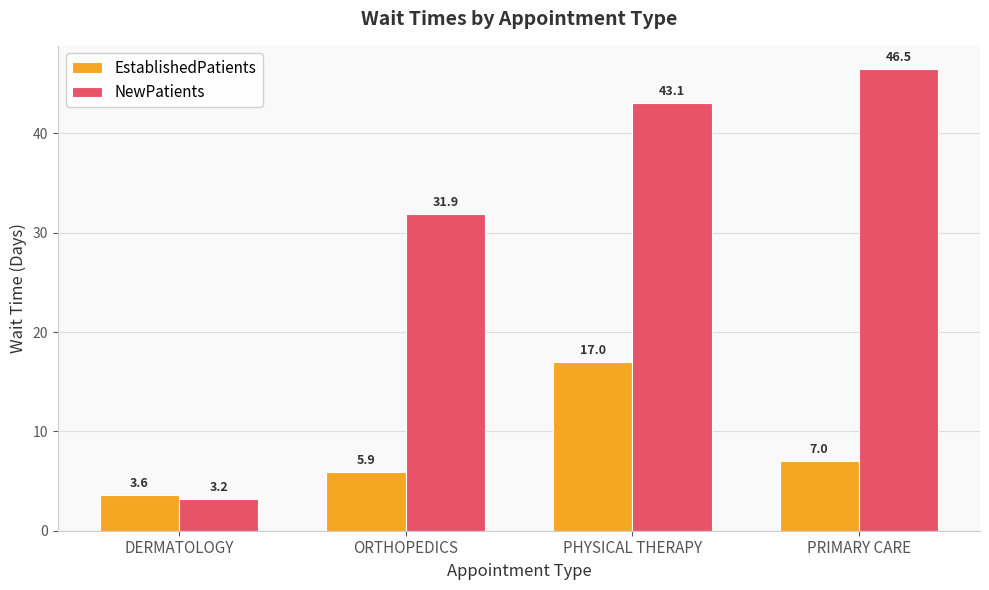

What is the total value across all series at DERMATOLOGY?

6.8